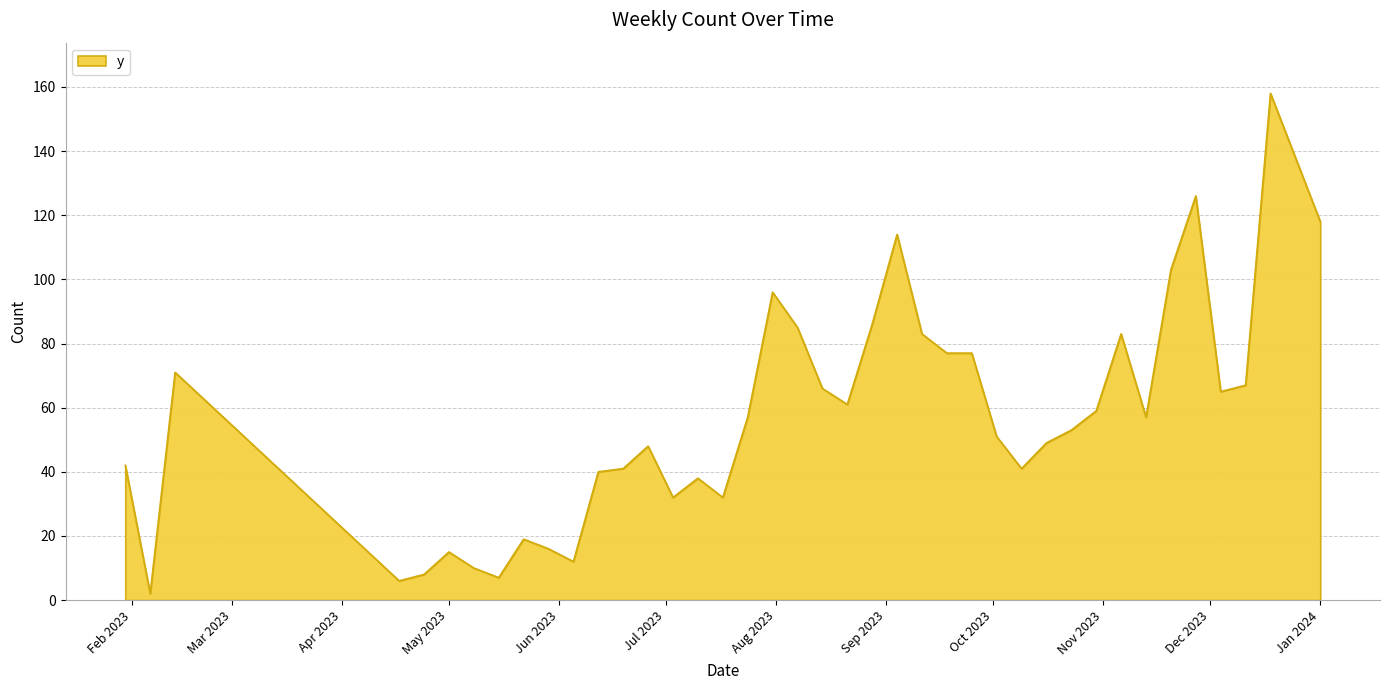

What is the greatest value displayed?

158